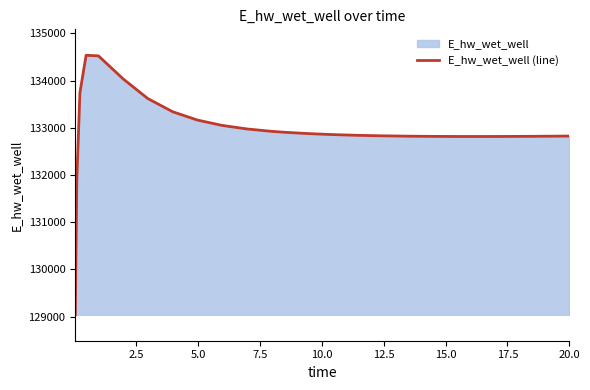

What is the difference between the maximum and minimum values?

5500.7